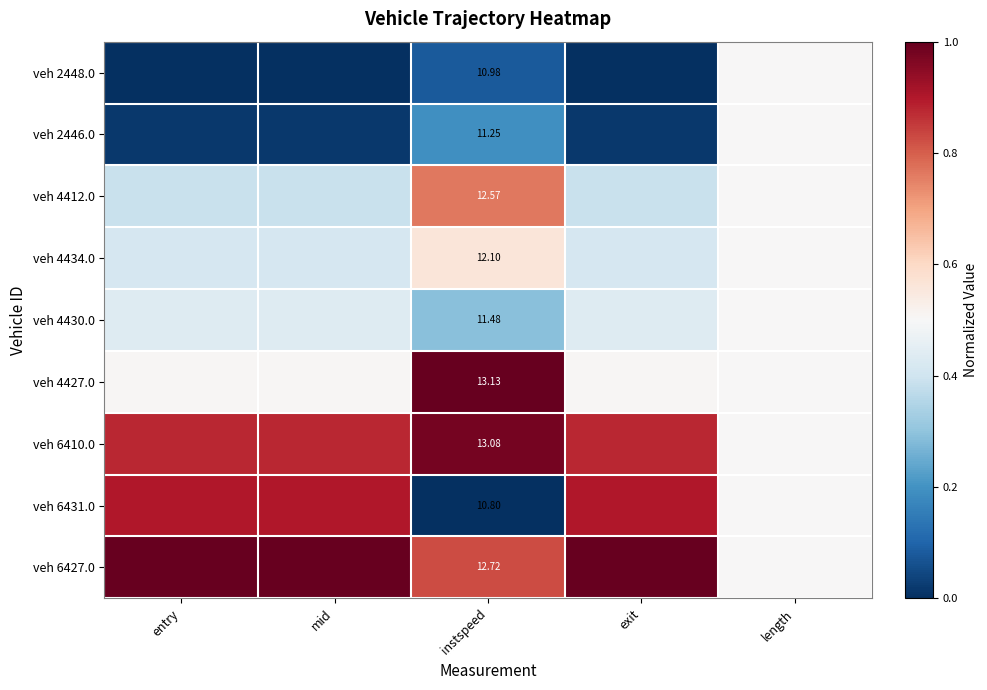

Is the value of veh 6431.0 at instspeed greater than the value of veh 4412.0 at instspeed?

No